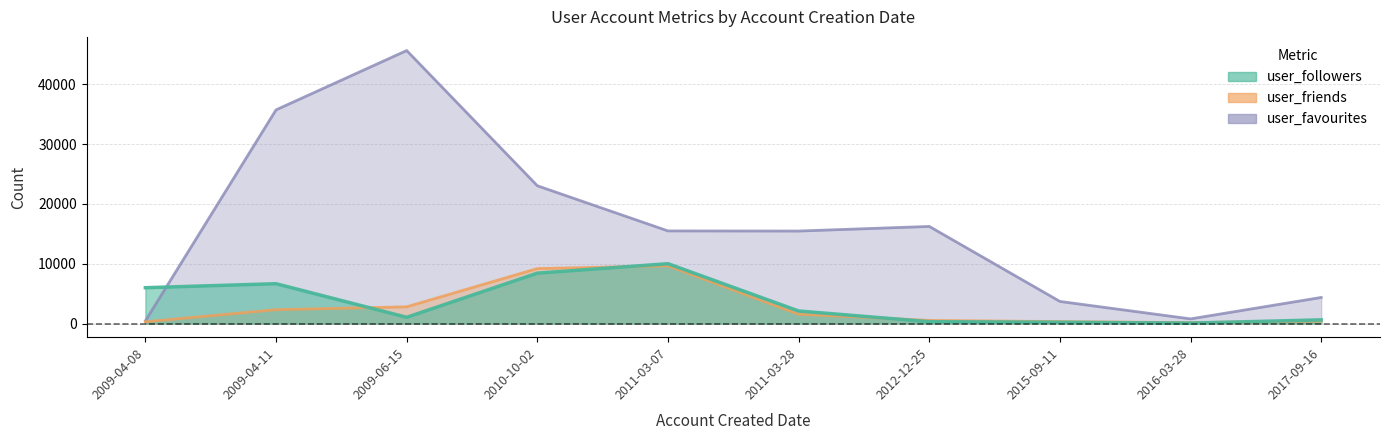

At which label does user_favourites first exceed 7378?

2009-04-11